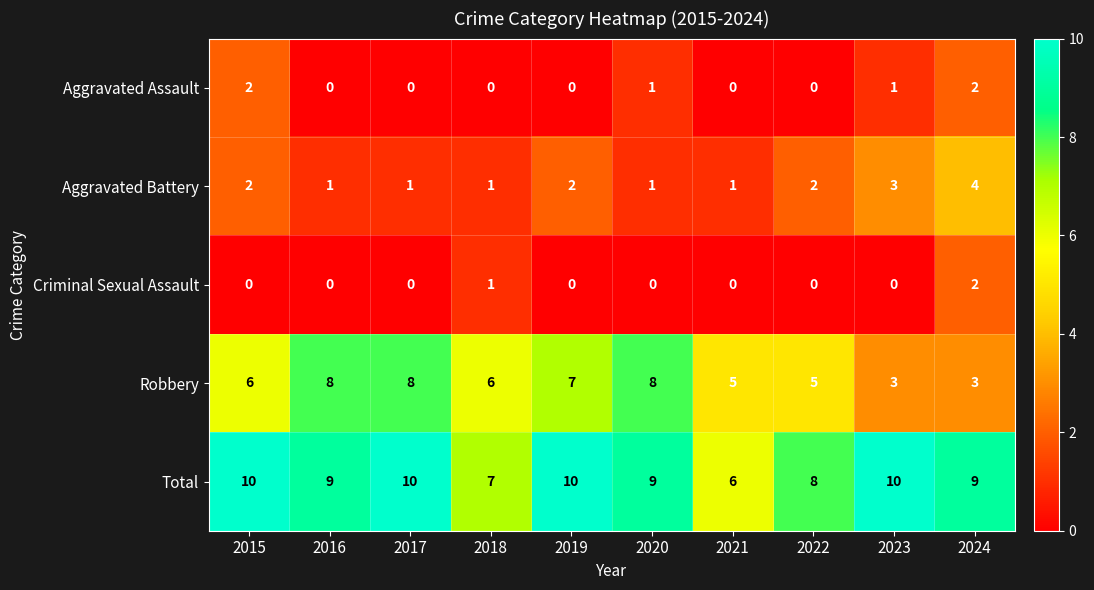

What is the difference between the highest and lowest values at 2018?

7